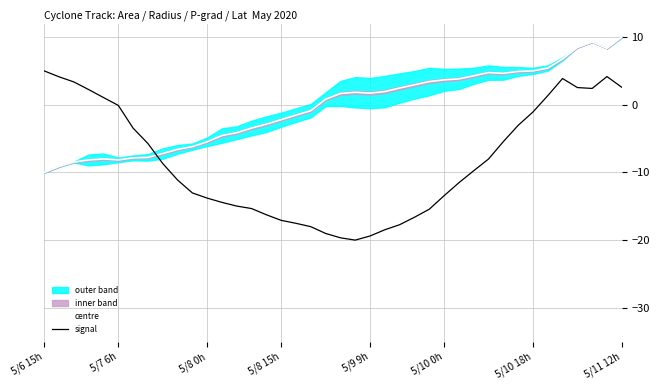

Which series has the largest total across all categories?

centre